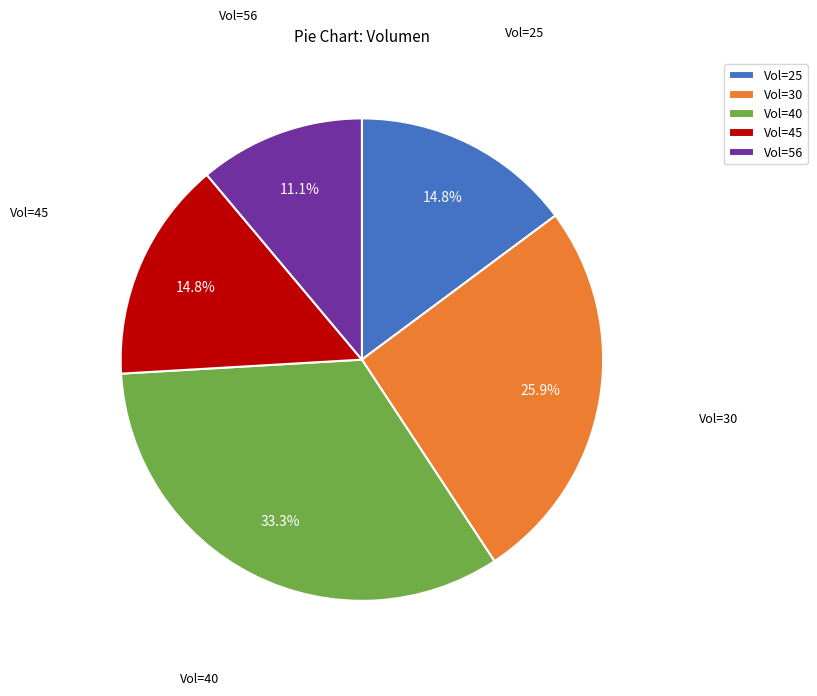

Which slice is the smallest?

Vol=56